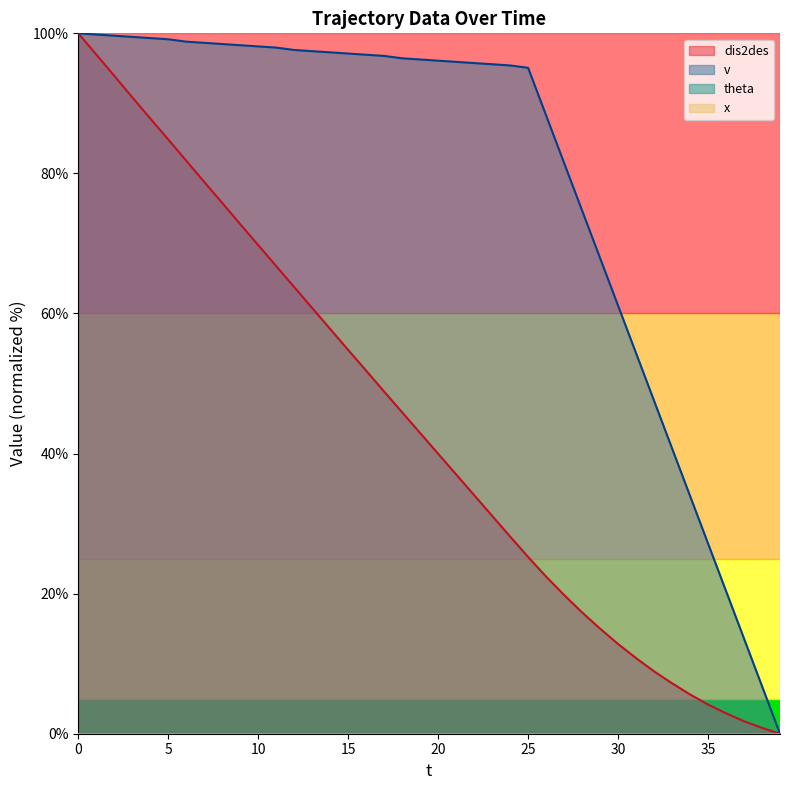

What is the value of the dis2des point at the 5th from the left?

87.8